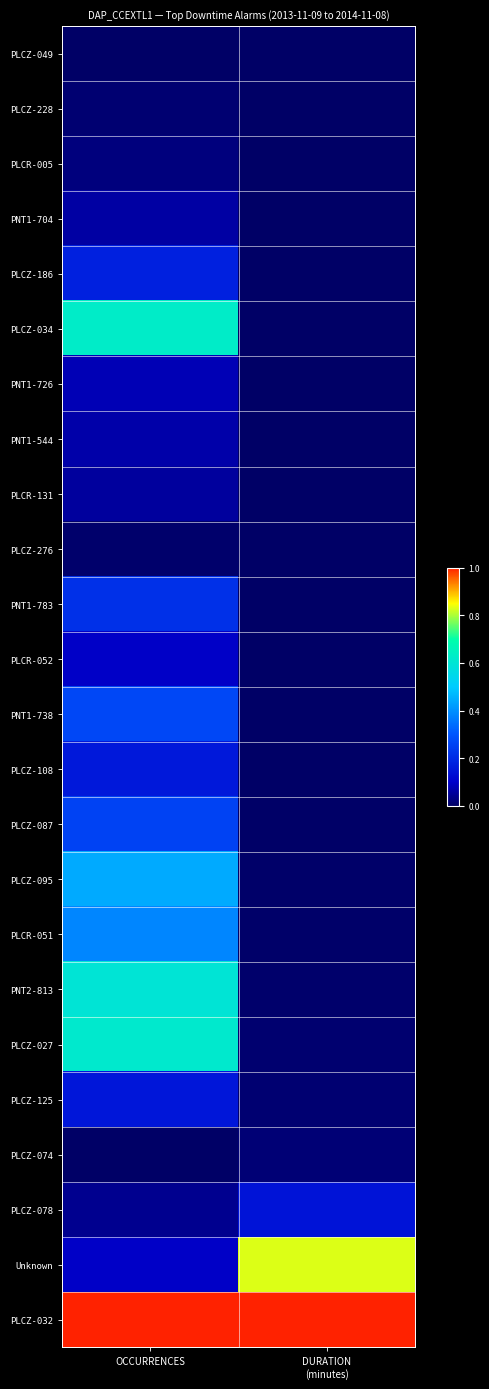

Reading right to left, list all the values displayed in this chart.

PLCZ-049: DURATION
(minutes)=0.0	OCCURRENCES=0.0
PLCZ-228: DURATION
(minutes)=0.0	OCCURRENCES=0.0
PLCR-005: DURATION
(minutes)=0.0	OCCURRENCES=0.0
PNT1-704: DURATION
(minutes)=0.0	OCCURRENCES=0.1
PLCZ-186: DURATION
(minutes)=0.0	OCCURRENCES=0.2
PLCZ-034: DURATION
(minutes)=0.0	OCCURRENCES=0.6
PNT1-726: DURATION
(minutes)=0.0	OCCURRENCES=0.1
PNT1-544: DURATION
(minutes)=0.0	OCCURRENCES=0.1
PLCR-131: DURATION
(minutes)=0.0	OCCURRENCES=0.1
PLCZ-276: DURATION
(minutes)=0.0	OCCURRENCES=0.0
PNT1-783: DURATION
(minutes)=0.0	OCCURRENCES=0.2
PLCR-052: DURATION
(minutes)=0.0	OCCURRENCES=0.1
PNT1-738: DURATION
(minutes)=0.0	OCCURRENCES=0.3
PLCZ-108: DURATION
(minutes)=0.0	OCCURRENCES=0.2
PLCZ-087: DURATION
(minutes)=0.0	OCCURRENCES=0.3
PLCZ-095: DURATION
(minutes)=0.0	OCCURRENCES=0.4
PLCR-051: DURATION
(minutes)=0.0	OCCURRENCES=0.4
PNT2-813: DURATION
(minutes)=0.0	OCCURRENCES=0.6
PLCZ-027: DURATION
(minutes)=0.0	OCCURRENCES=0.6
PLCZ-125: DURATION
(minutes)=0.0	OCCURRENCES=0.2
PLCZ-074: DURATION
(minutes)=0.0	OCCURRENCES=0.0
PLCZ-078: DURATION
(minutes)=0.1	OCCURRENCES=0.0
Unknown: DURATION
(minutes)=0.8	OCCURRENCES=0.1
PLCZ-032: DURATION
(minutes)=1.0	OCCURRENCES=1.0